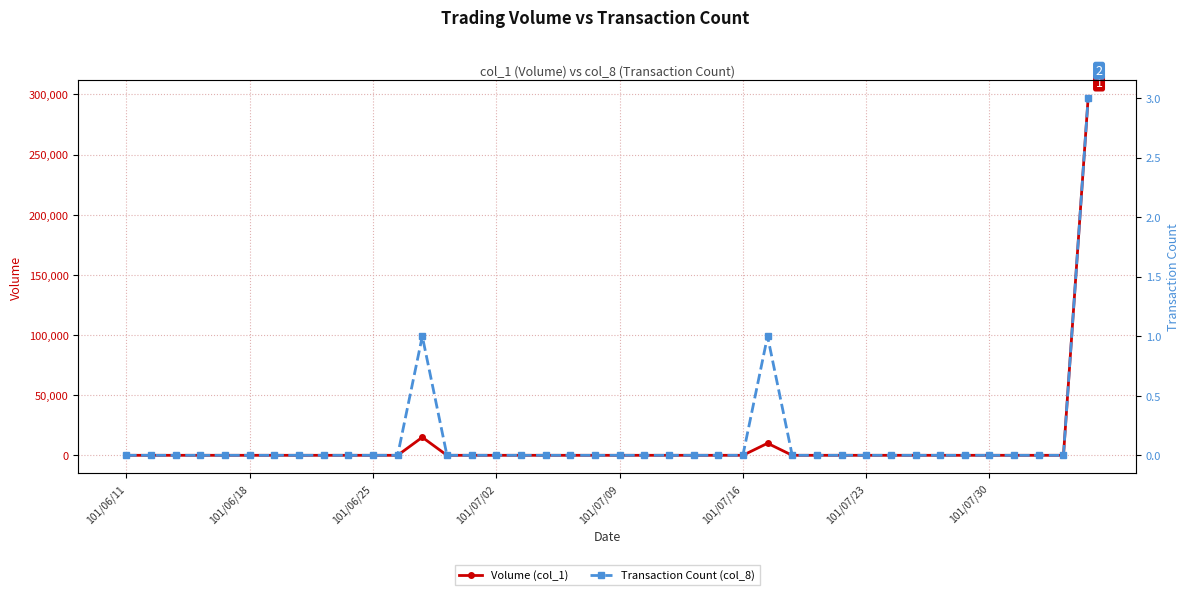

Which category has the lowest value across all series?

101/06/11